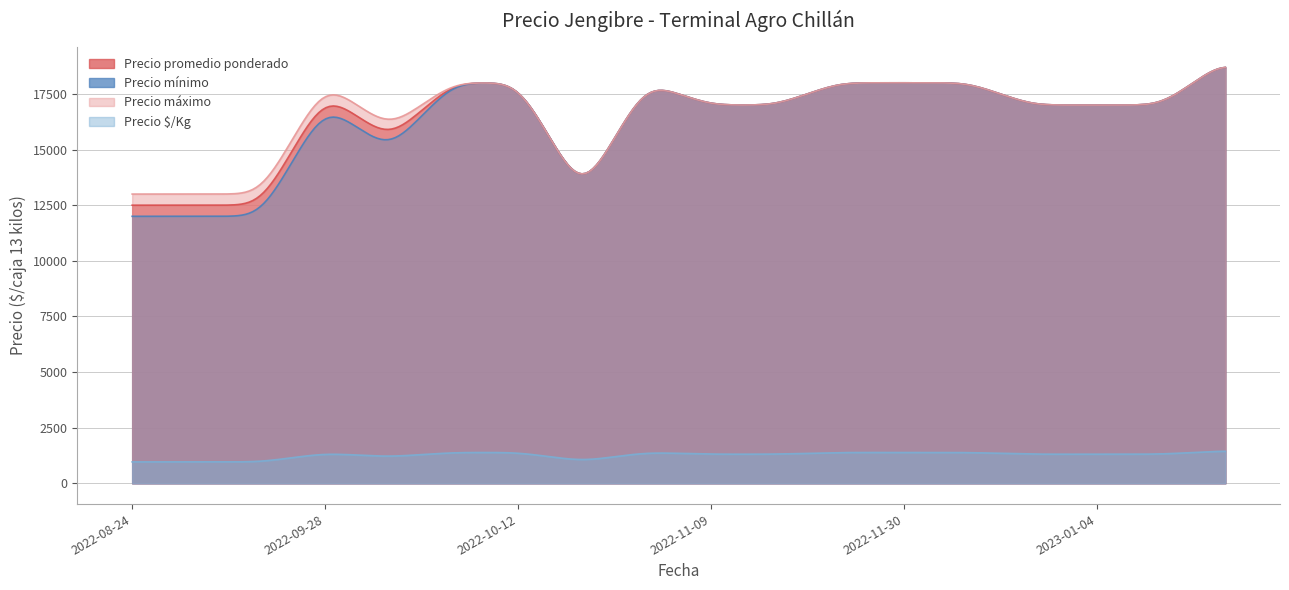

Which series has the largest range (max minus min)?

Precio mínimo